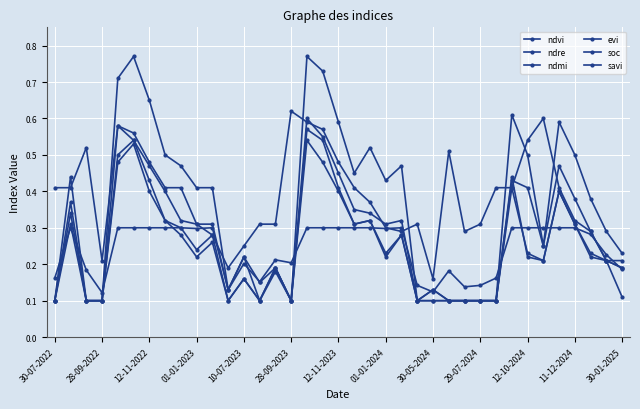

Rank the series by their maximum value, from lowest to highest.

soc, savi, evi, ndre, ndmi, ndvi